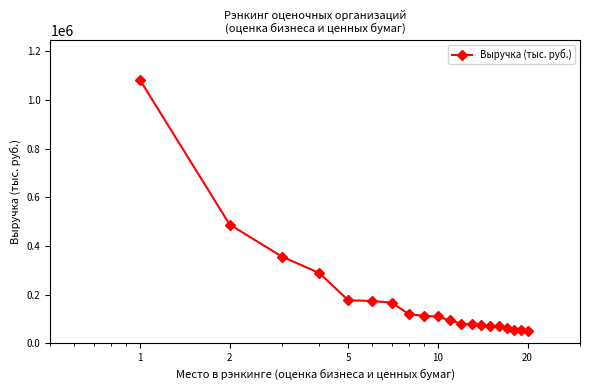

What is the difference between the second highest and second lowest values?

433708